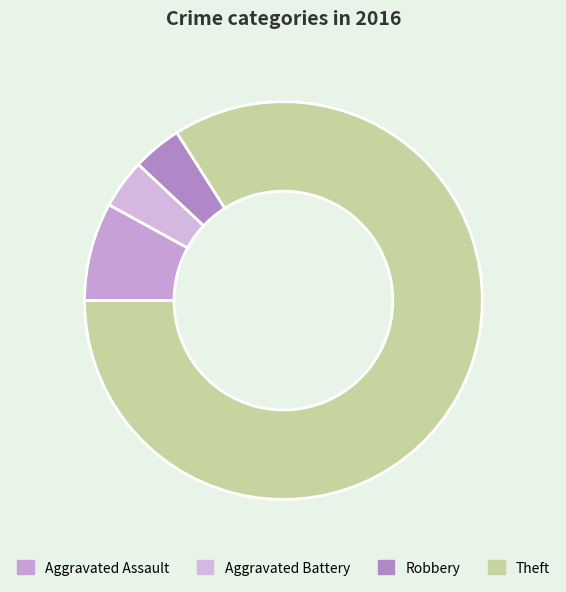

What portion of the pie excludes Theft?

16.0%